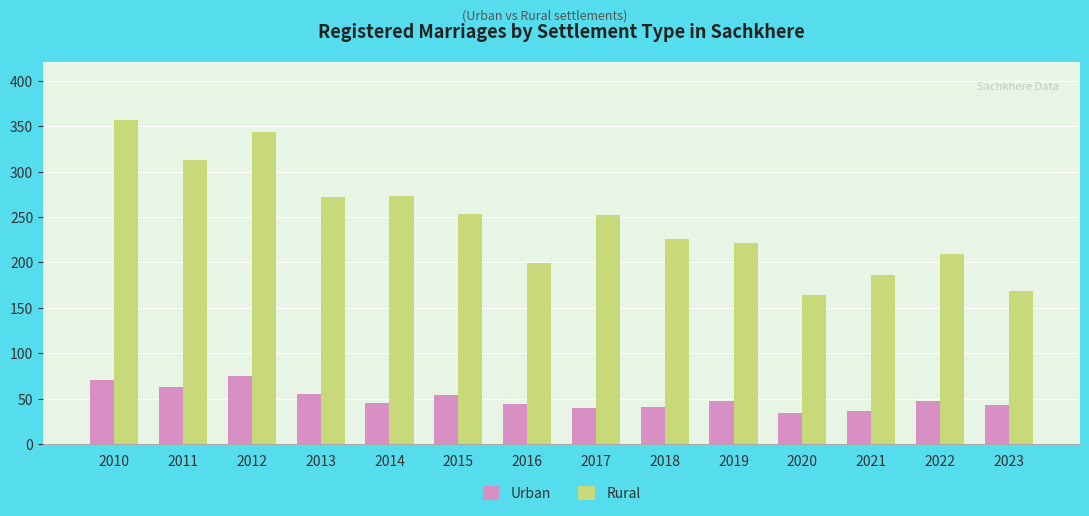

What is the highest value of the Rural series?

357